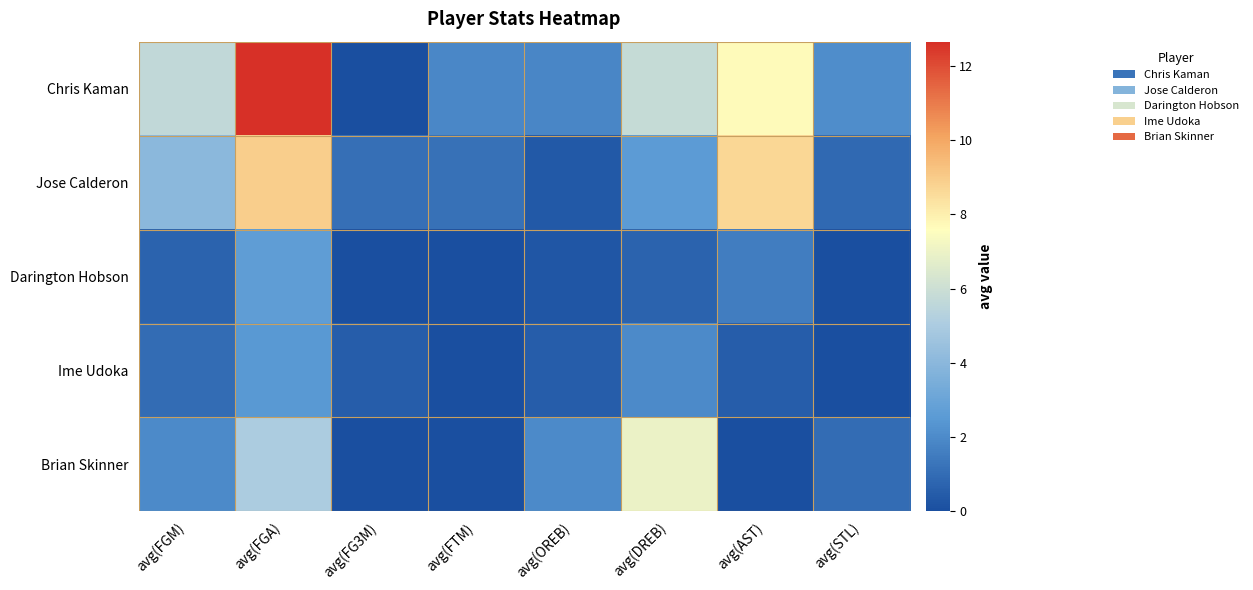

Reading right to left, list all the values displayed in this chart.

Chris Kaman: avg(STL)=2.1	avg(AST)=7.7	avg(DREB)=5.8	avg(OREB)=1.9	avg(FTM)=1.9	avg(FG3M)=0.0	avg(FGA)=12.6	avg(FGM)=5.6
Jose Calderon: avg(STL)=0.9	avg(AST)=8.7	avg(DREB)=2.6	avg(OREB)=0.4	avg(FTM)=1.1	avg(FG3M)=1.1	avg(FGA)=8.9	avg(FGM)=4.0
Darington Hobson: avg(STL)=0.0	avg(AST)=1.6	avg(DREB)=0.7	avg(OREB)=0.3	avg(FTM)=0.0	avg(FG3M)=0.0	avg(FGA)=2.7	avg(FGM)=0.7
Ime Udoka: avg(STL)=0.0	avg(AST)=0.5	avg(DREB)=2.0	avg(OREB)=0.5	avg(FTM)=0.0	avg(FG3M)=0.5	avg(FGA)=2.5	avg(FGM)=1.0
Brian Skinner: avg(STL)=1.0	avg(AST)=0.0	avg(DREB)=7.0	avg(OREB)=2.0	avg(FTM)=0.0	avg(FG3M)=0.0	avg(FGA)=5.0	avg(FGM)=2.0